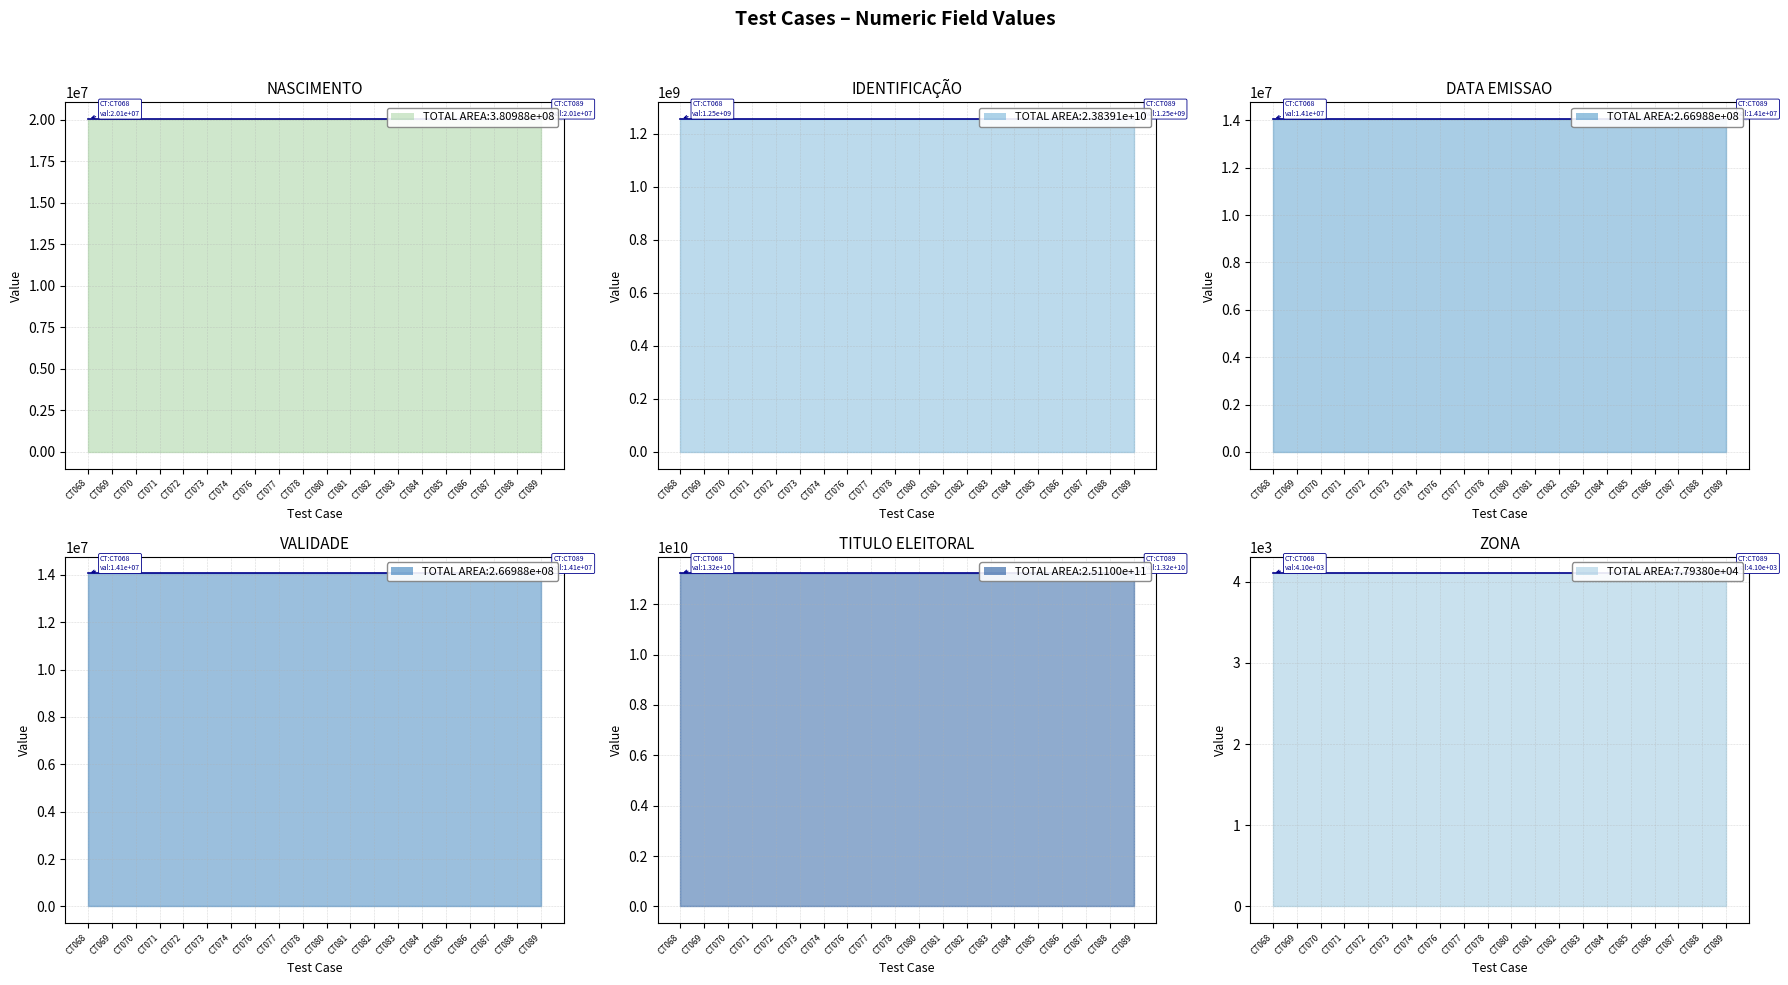

Reading left to right, list all the values displayed in this chart.

NASCIMENTO: 20051989	20051989	20051989	20051989	20051989	20051989	20051989	20051989	20051989	20051989	20051989	20051989	20051989	20051989	20051989	20051989	20051989	20051989	20051989	20051989
IDENTIFICAÇÃO: 1254687921	1254687921	1254687921	1254687921	1254687921	1254687921	1254687921	1254687921	1254687921	1254687921	1254687921	1254687921	1254687921	1254687921	1254687921	1254687921	1254687921	1254687921	1254687921	1254687921
DATA EMISSAO: 14052017	14052017	14052017	14052017	14052017	14052017	14052017	14052017	14052017	14052017	14052017	14052017	14052017	14052017	14052017	14052017	14052017	14052017	14052017	14052017
VALIDADE: 14052022	14052022	14052022	14052022	14052022	14052022	14052022	14052022	14052022	14052022	14052022	14052022	14052022	14052022	14052022	14052022	14052022	14052022	14052022	14052022
TITULO ELEITORAL: 13215798558	13215798558	13215798558	13215798558	13215798558	13215798558	13215798558	13215798558	13215798558	13215798558	13215798558	13215798558	13215798558	13215798558	13215798558	13215798558	13215798558	13215798558	13215798558	13215798558
ZONA: 4102	4102	4102	4102	4102	4102	4102	4102	4102	4102	4102	4102	4102	4102	4102	4102	4102	4102	4102	4102